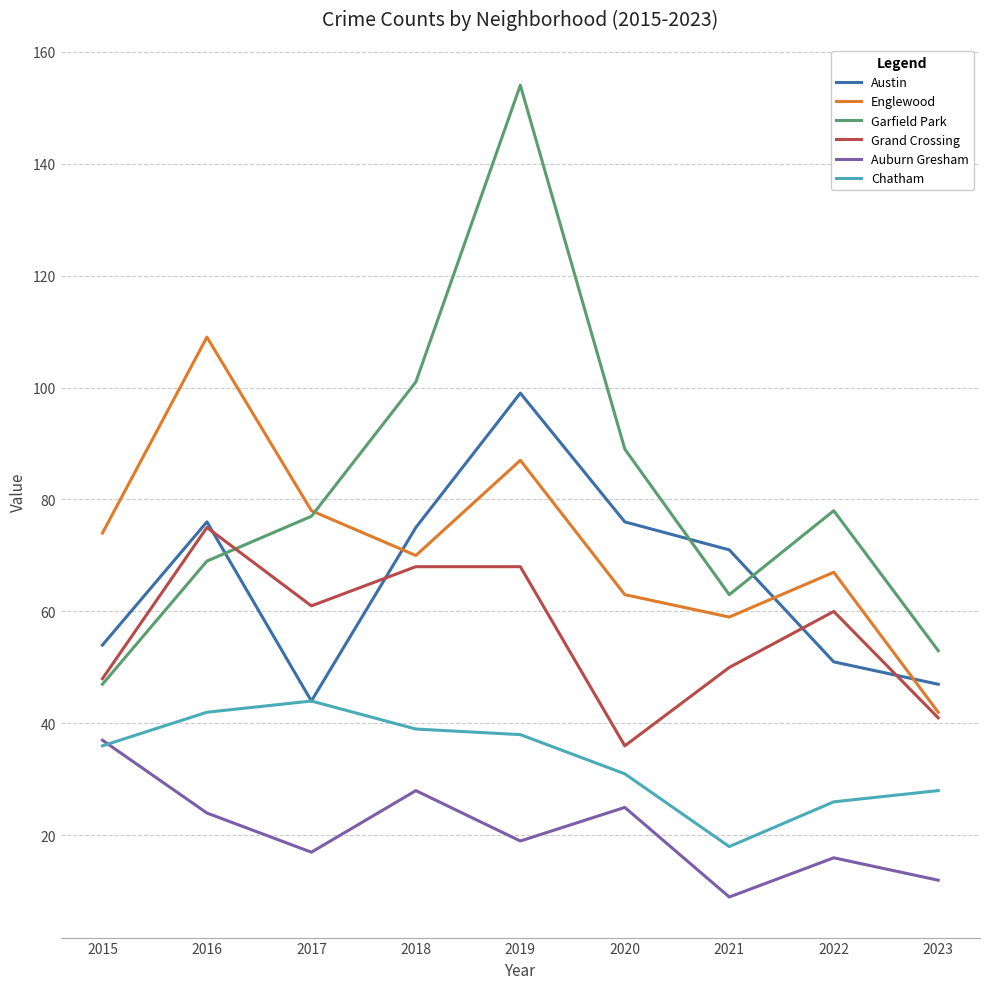

Which category has the highest value in the Garfield Park series?

2019